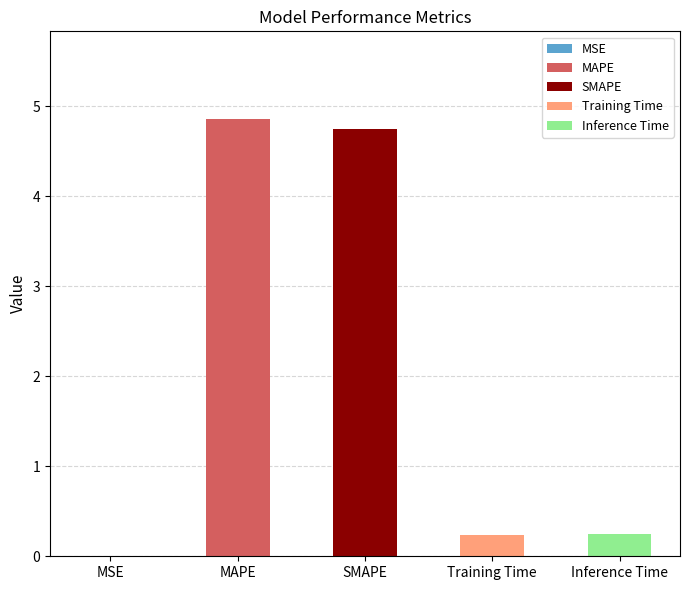

Reading right to left, what are all the values shown in this chart?

Inference Time=0.3	Training Time=0.2	SMAPE=4.7	MAPE=4.9	MSE=0.0